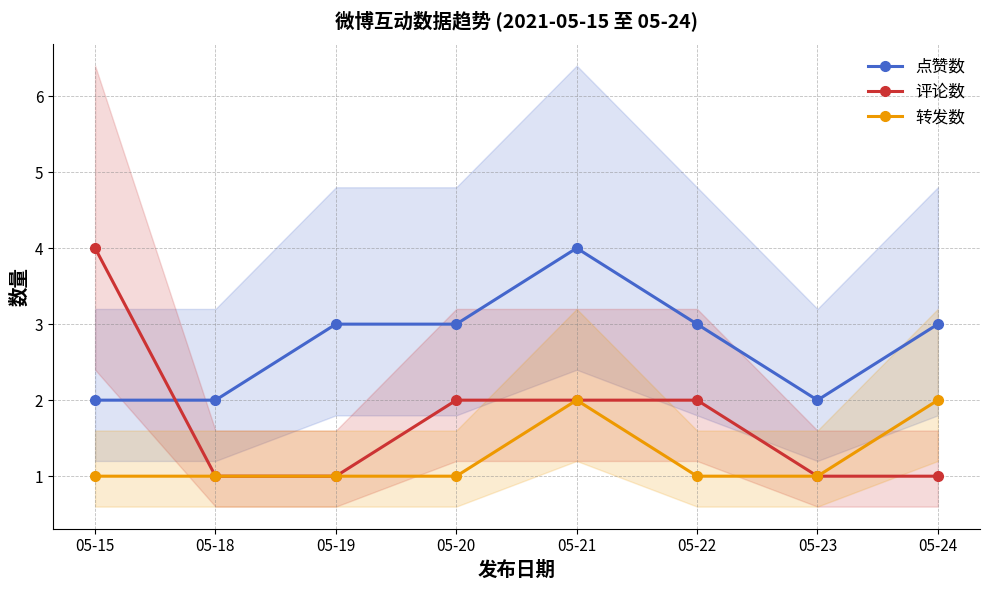

List the series in order of their peak value, lowest first.

转发数, 点赞数, 评论数